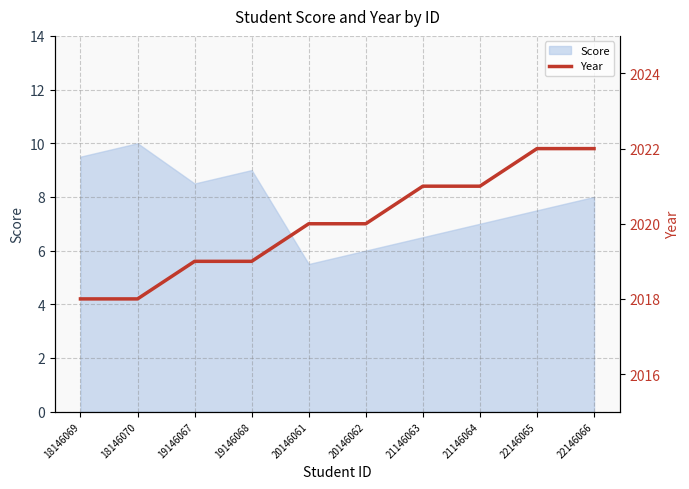

True or false: Score has a value of 7.0 at 21146064.

True